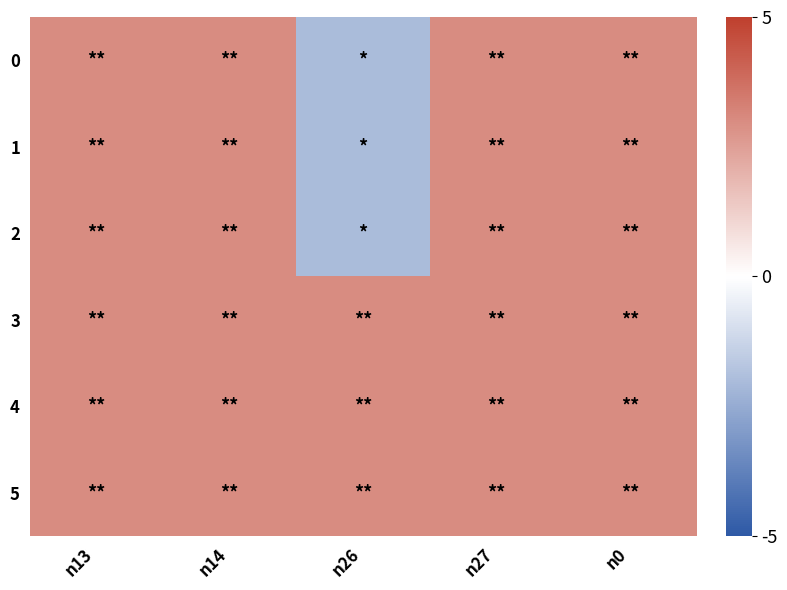

Reading left to right, list all the values displayed in this chart.

0: n13=3	n14=3	n26=-2	n27=3	n0=3
1: n13=3	n14=3	n26=-2	n27=3	n0=3
2: n13=3	n14=3	n26=-2	n27=3	n0=3
3: n13=3	n14=3	n26=3	n27=3	n0=3
4: n13=3	n14=3	n26=3	n27=3	n0=3
5: n13=3	n14=3	n26=3	n27=3	n0=3